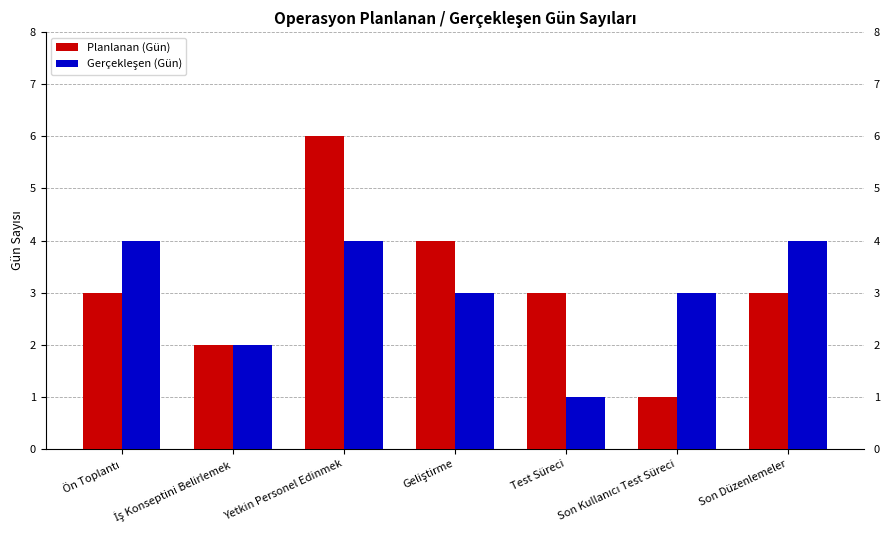

What is the maximum value shown in the chart?

6